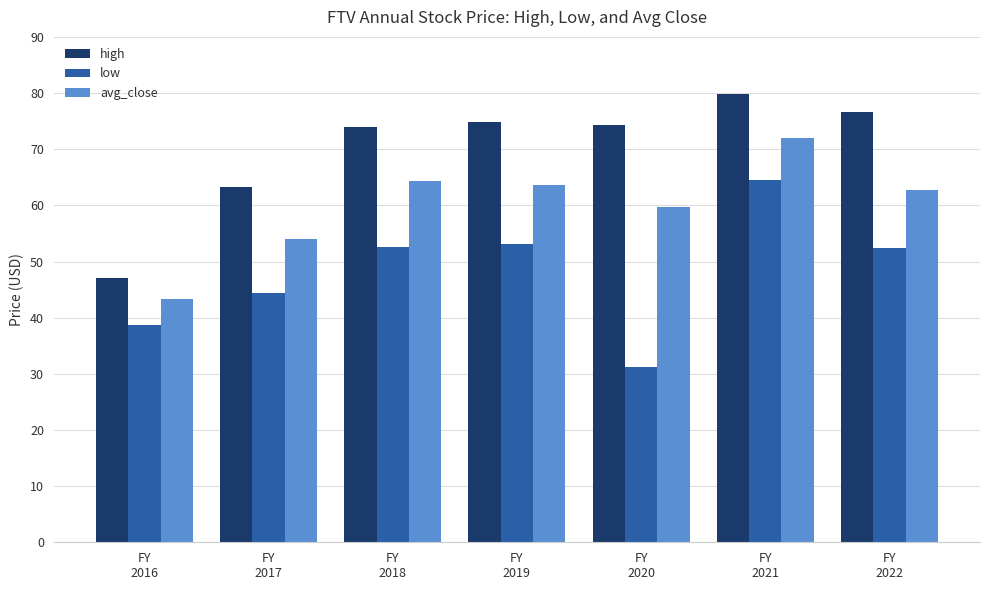

List the series in order of their overall mean, highest first.

high, avg_close, low